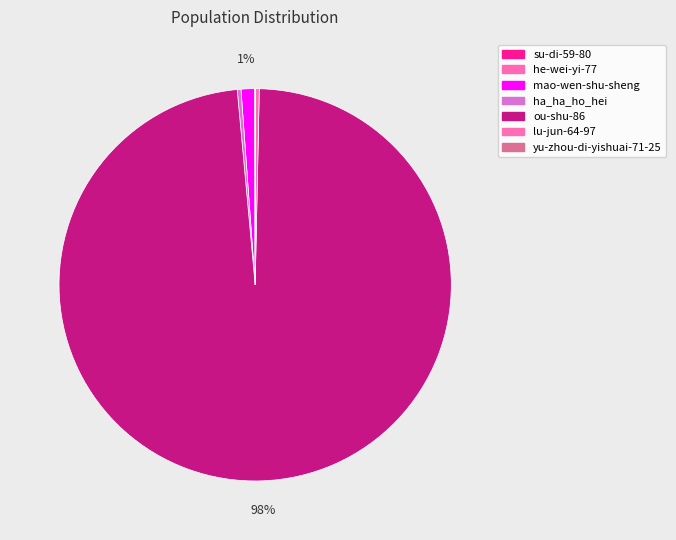

Count the number of slices in the pie.

7